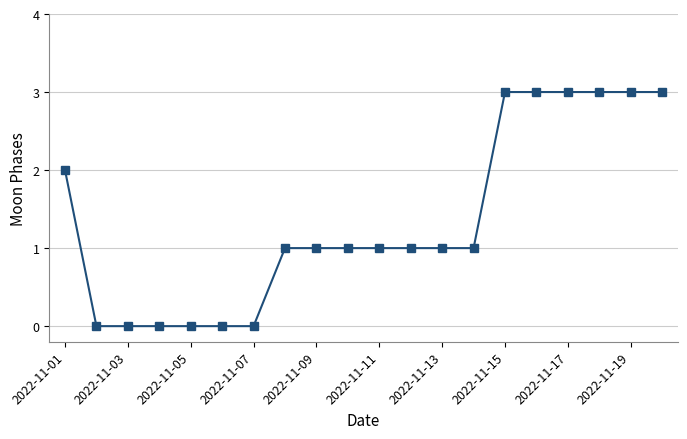

What is the value of the 15th point from the left?

3